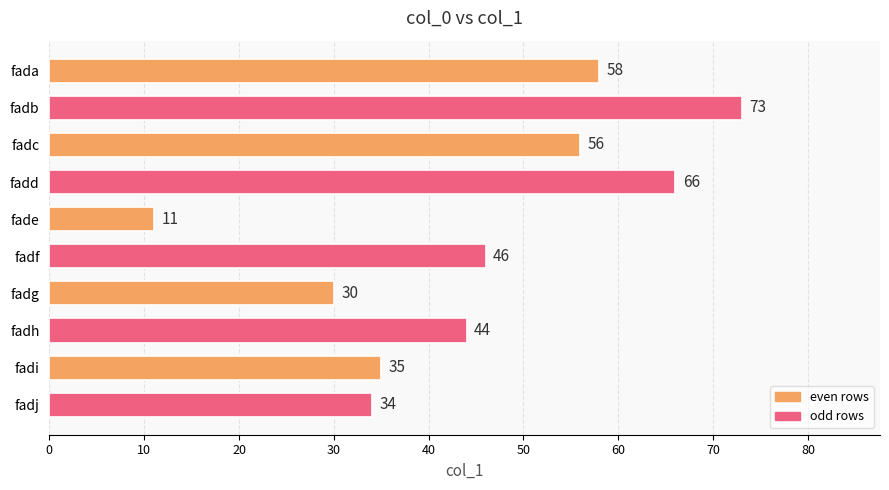

What is the value of the 6th bar from the top?

46